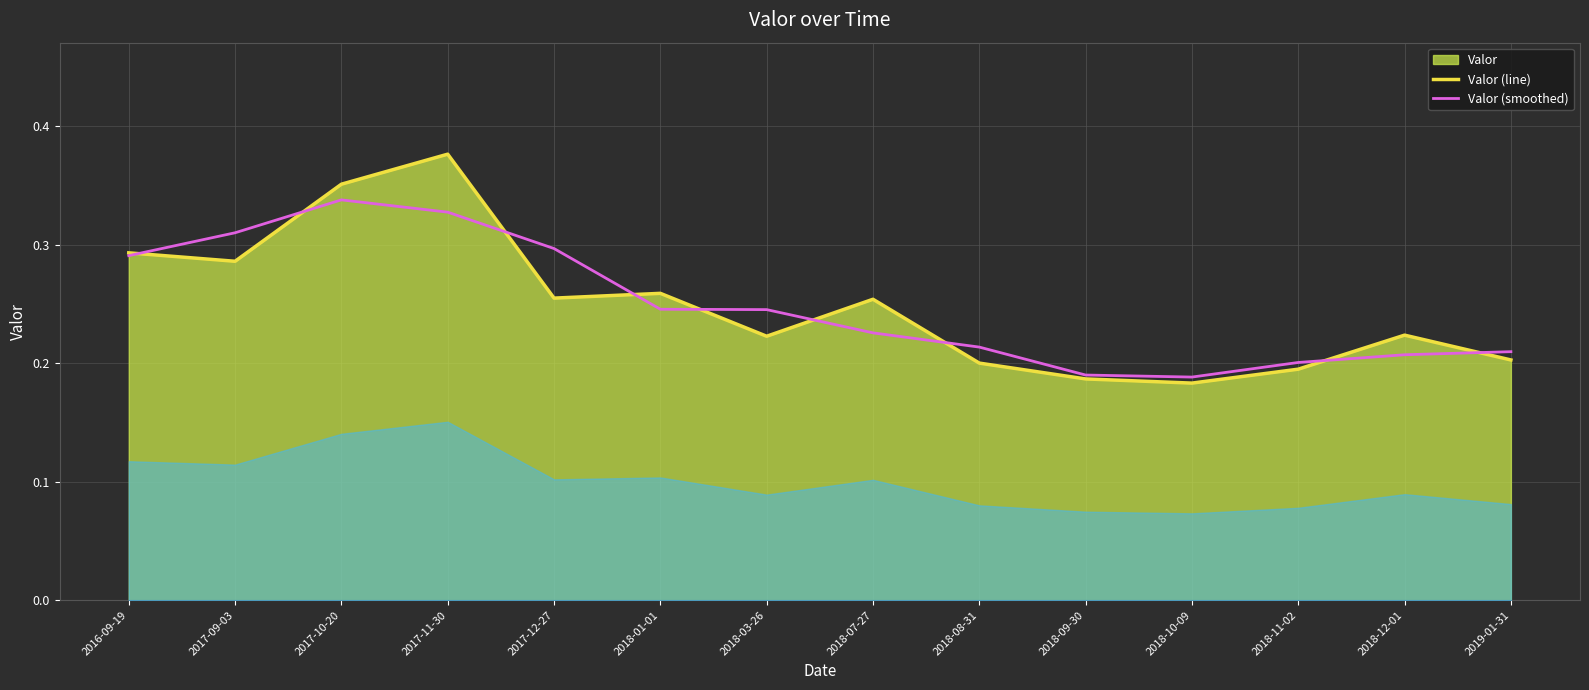

In Valor (line), how many points are lower than both neighbors (excluding endpoints)?

4